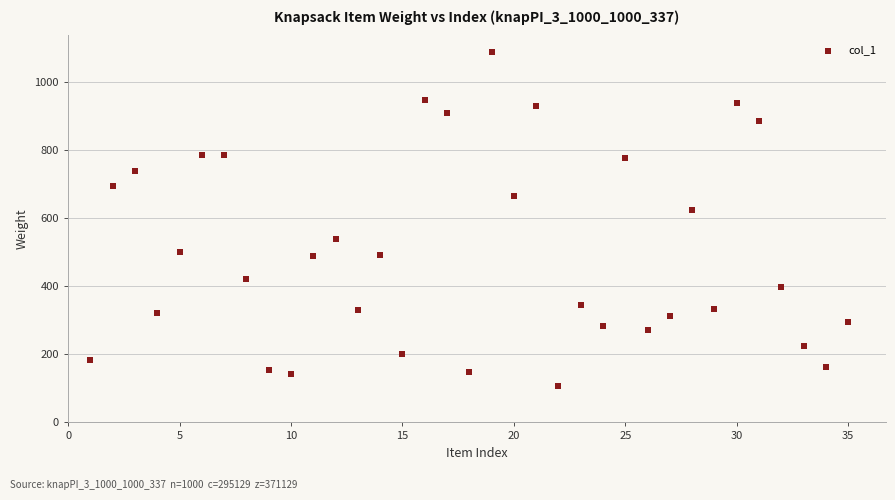

What is the range of X values (max minus min)?

34